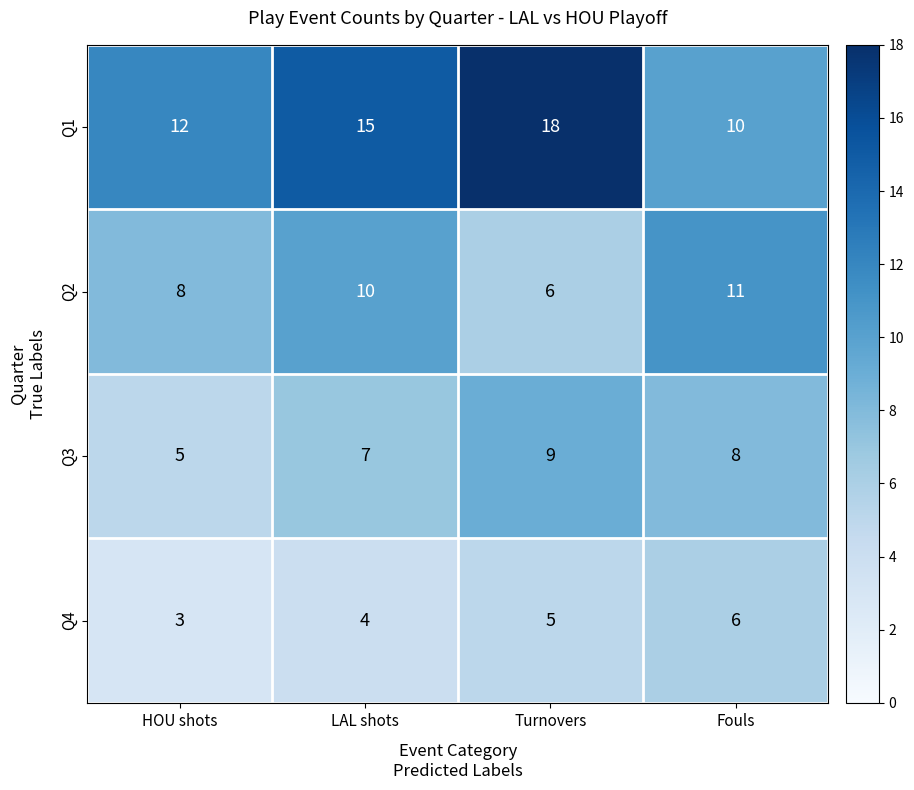

At which category does the chart reach its minimum across all series?

HOU shots